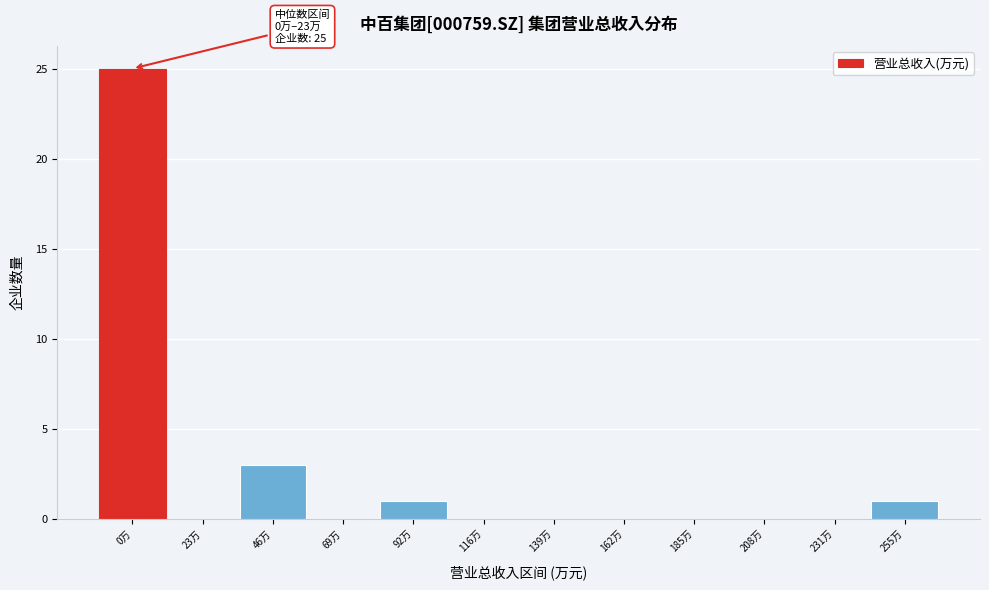

Reading left to right, list all the values displayed in this chart.

0万=25	23万=0	46万=3	69万=0	92万=1	116万=0	139万=0	162万=0	185万=0	208万=0	231万=0	255万=1